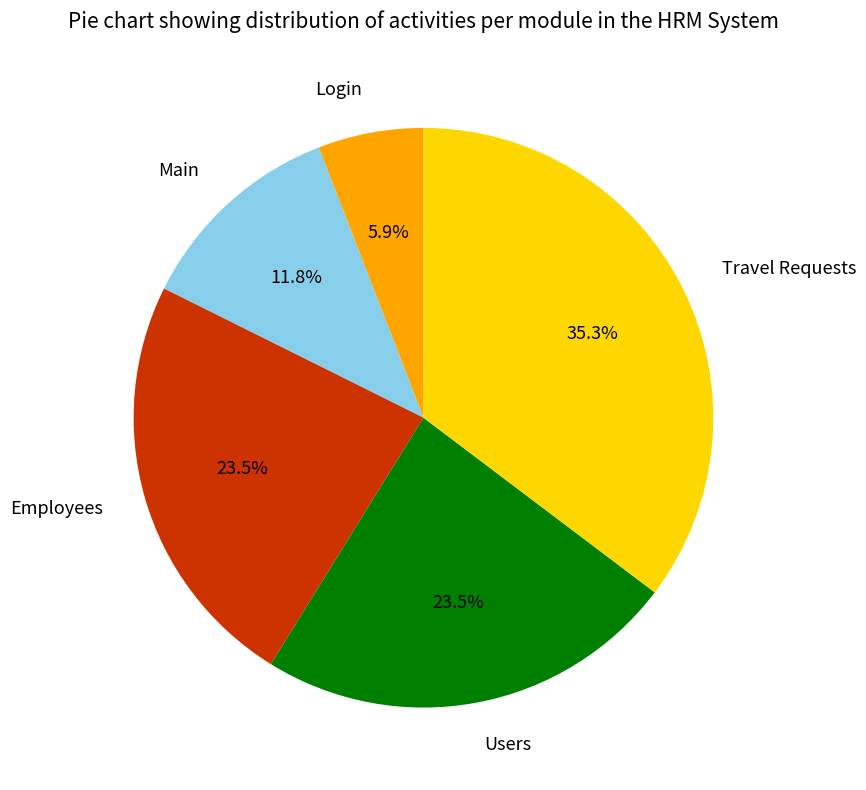

The Login slice represents 19% of the pie. True or false?

False